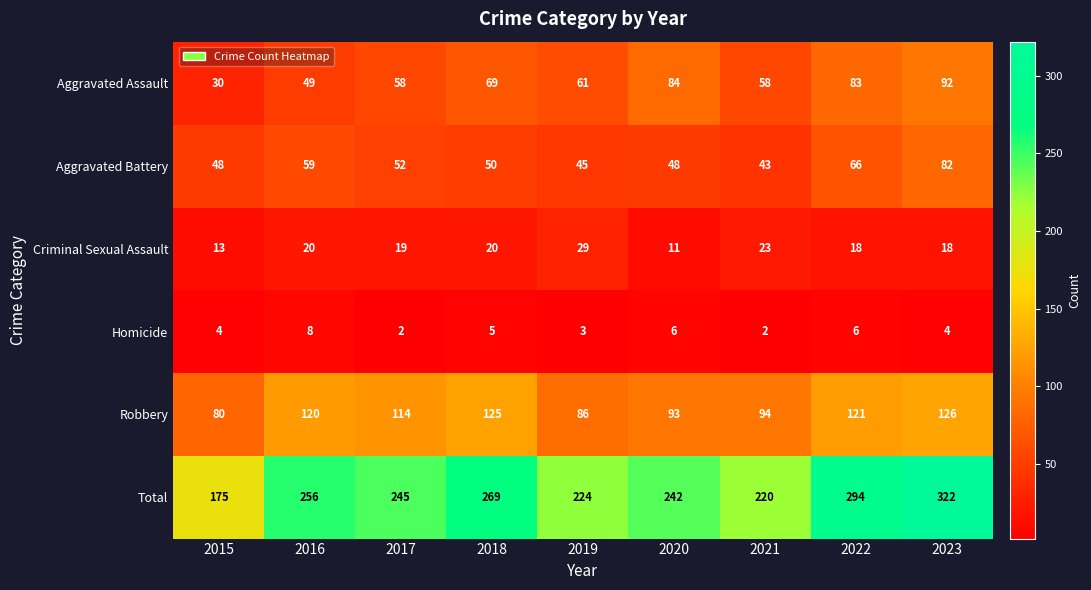

At which category is the sum across all series the highest?

2023